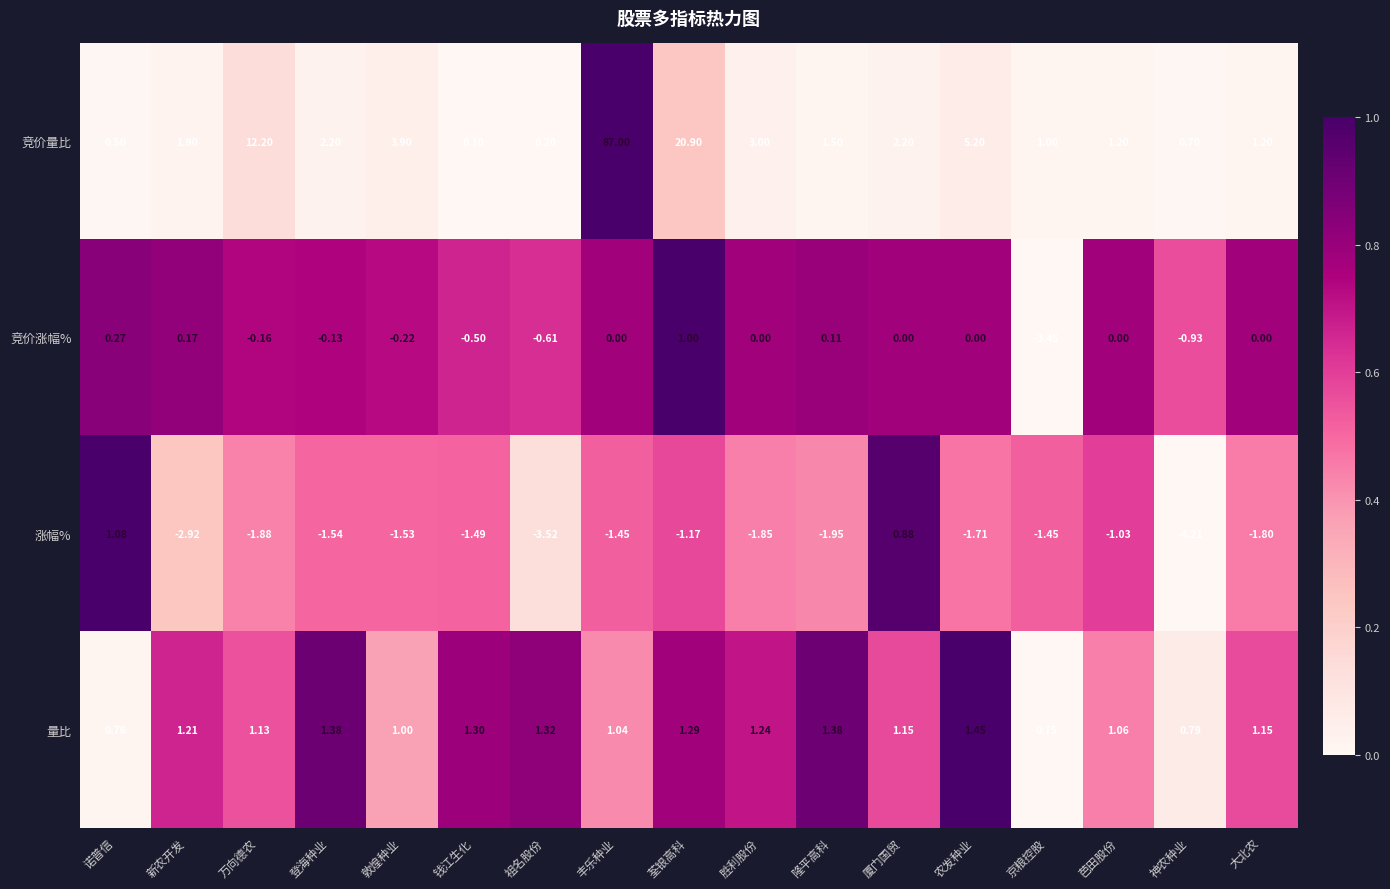

Rank the series at 祖名股份 from highest to lowest value.

量比, 竞价量比, 竞价涨幅%, 涨幅%